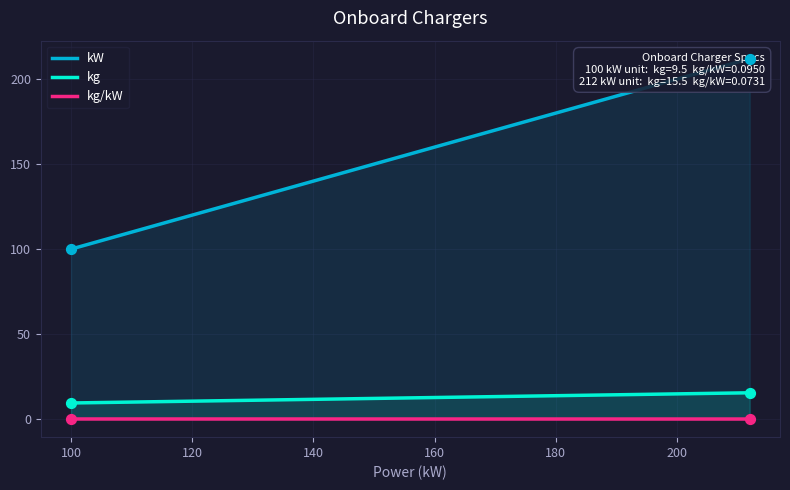

Which series reaches the maximum Y coordinate?

kW